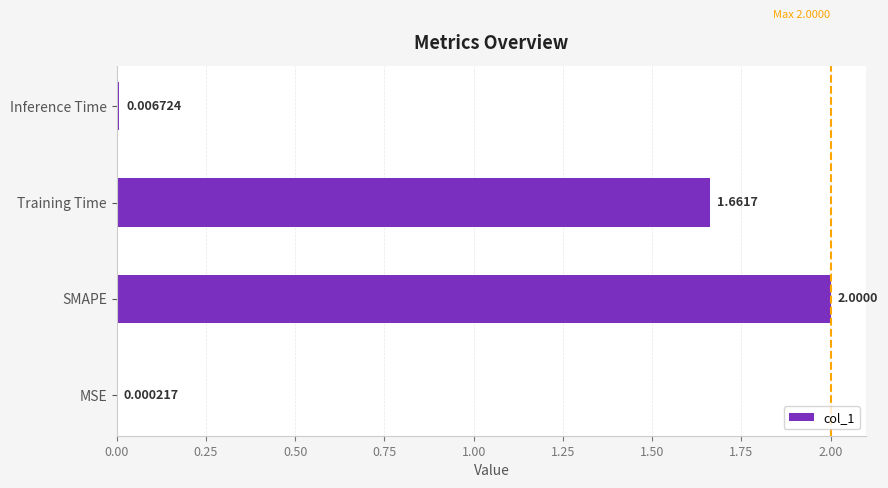

Which label corresponds to the largest value in the chart?

SMAPE